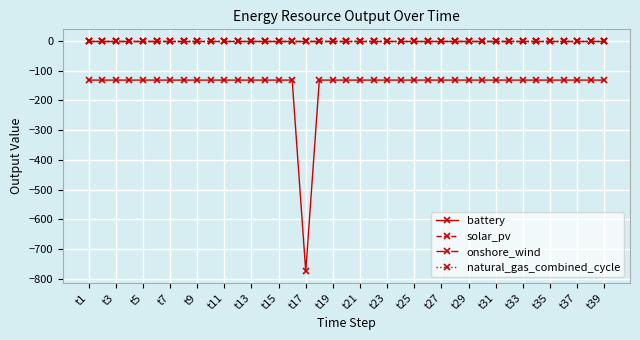

True or false: natural_gas_combined_cycle and solar_pv cross at least once.

False